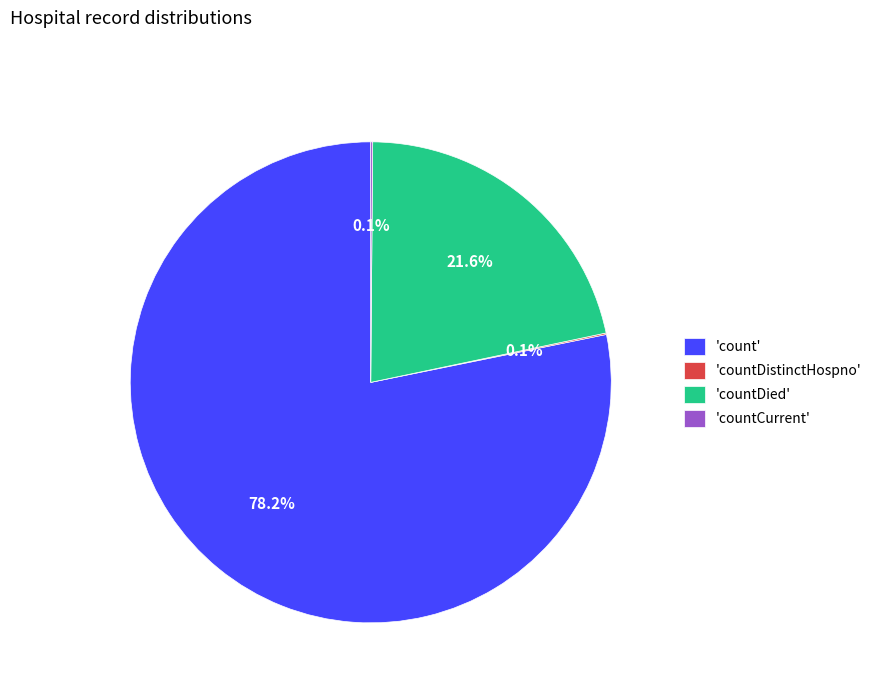

What is the largest slice in the pie chart?

'count'